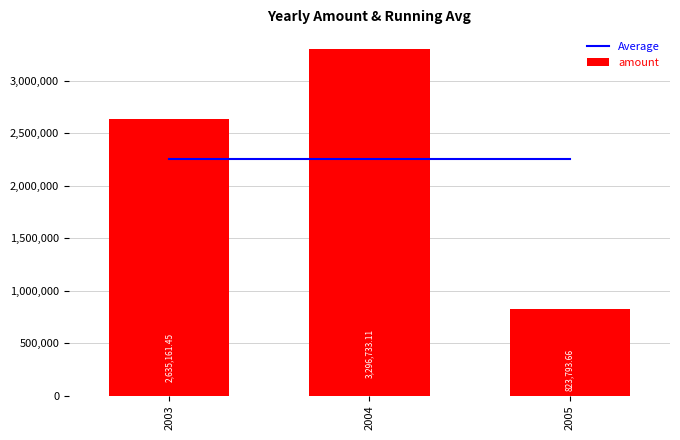

What is the spread (max minus min) of values at 2004?

1044837.0